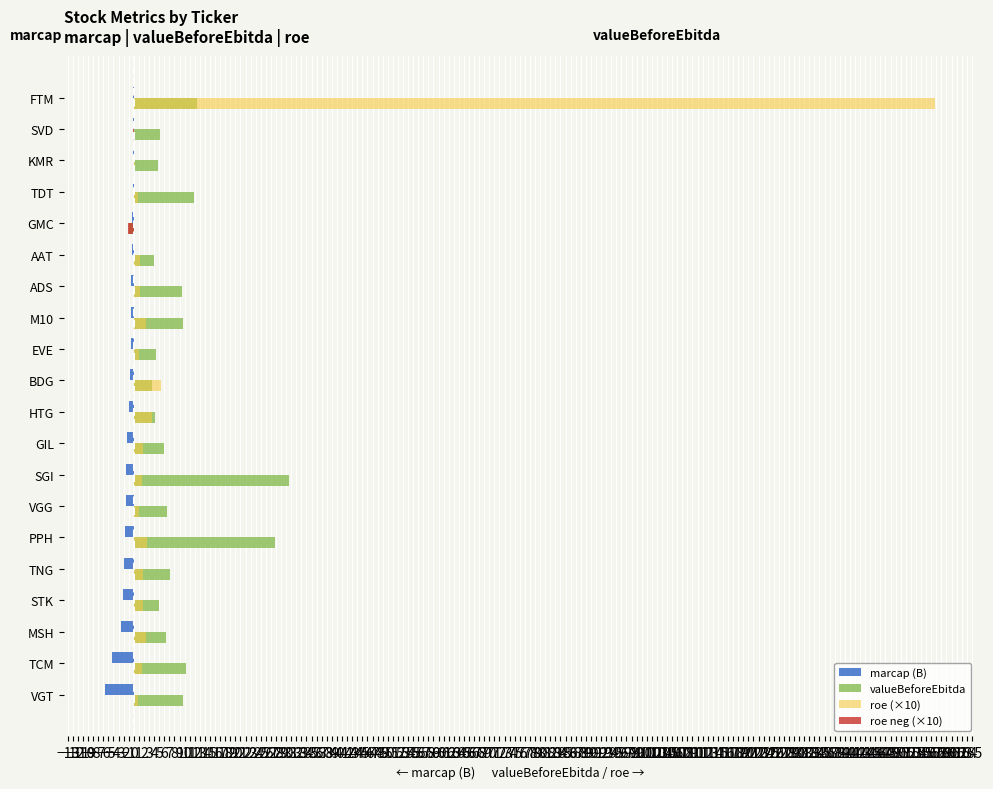

What is the average value of the valueBeforeEbitda series?

8.9